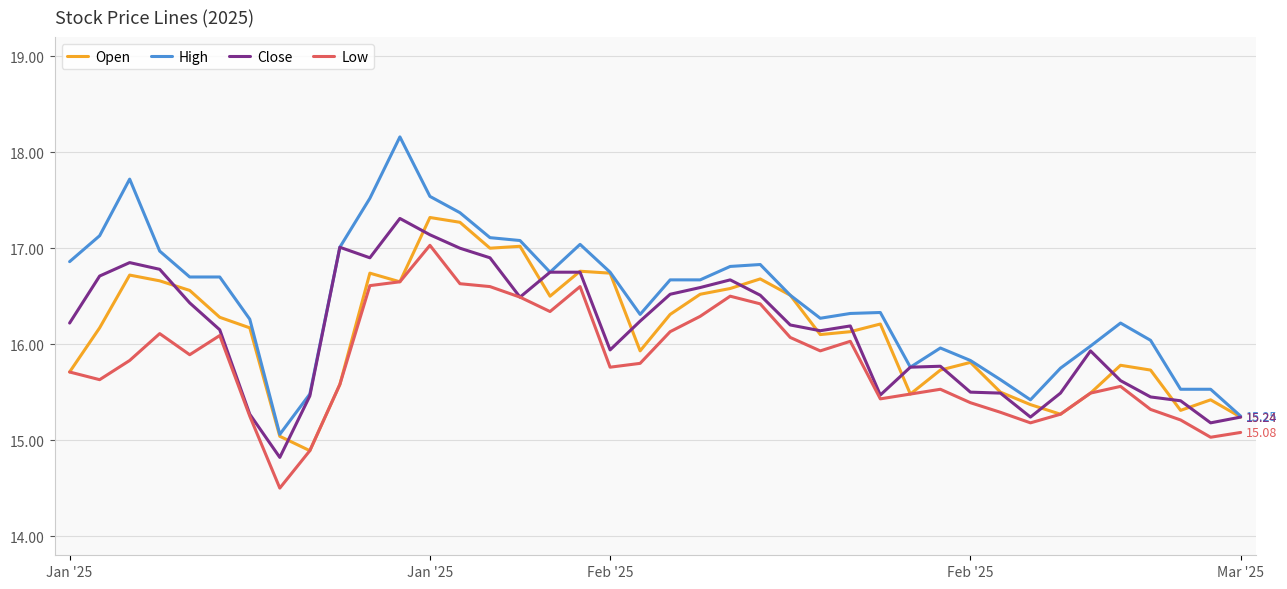

Which series has the largest total across all categories?

High